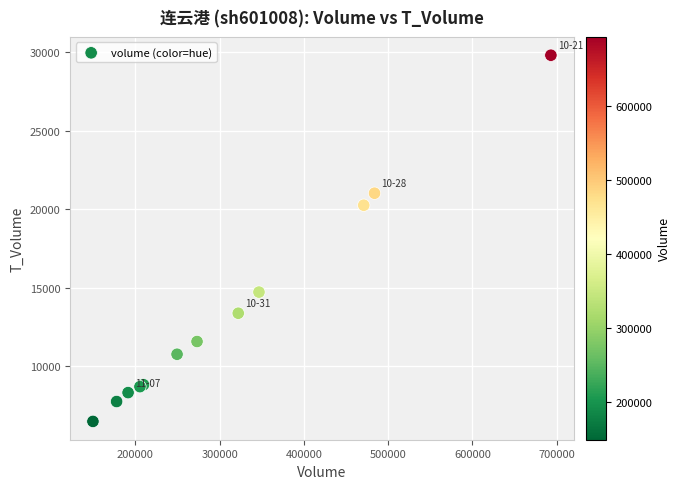

What Y value in the scatter plot is closest to 18151?

20261